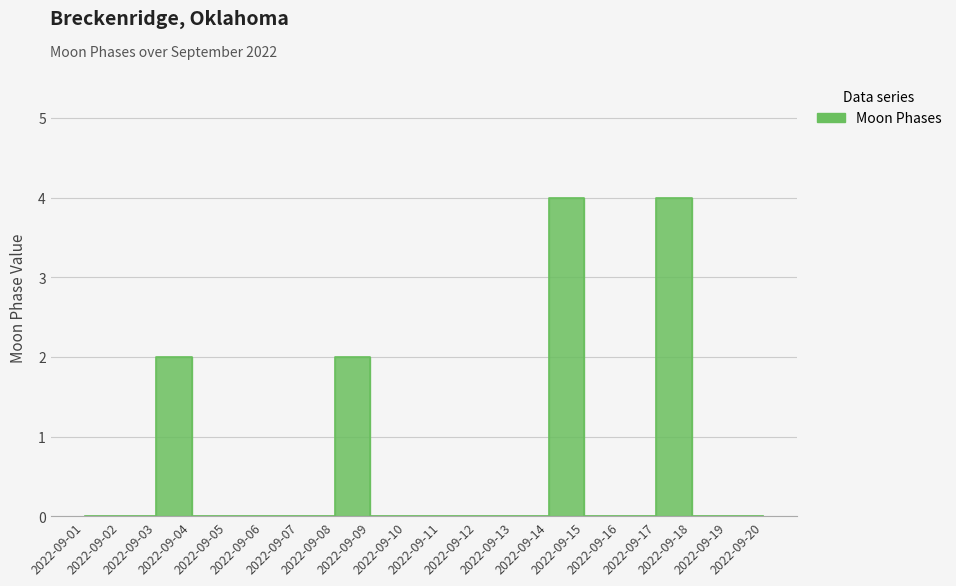

Does the chart display data point markers on the line(s)?

No